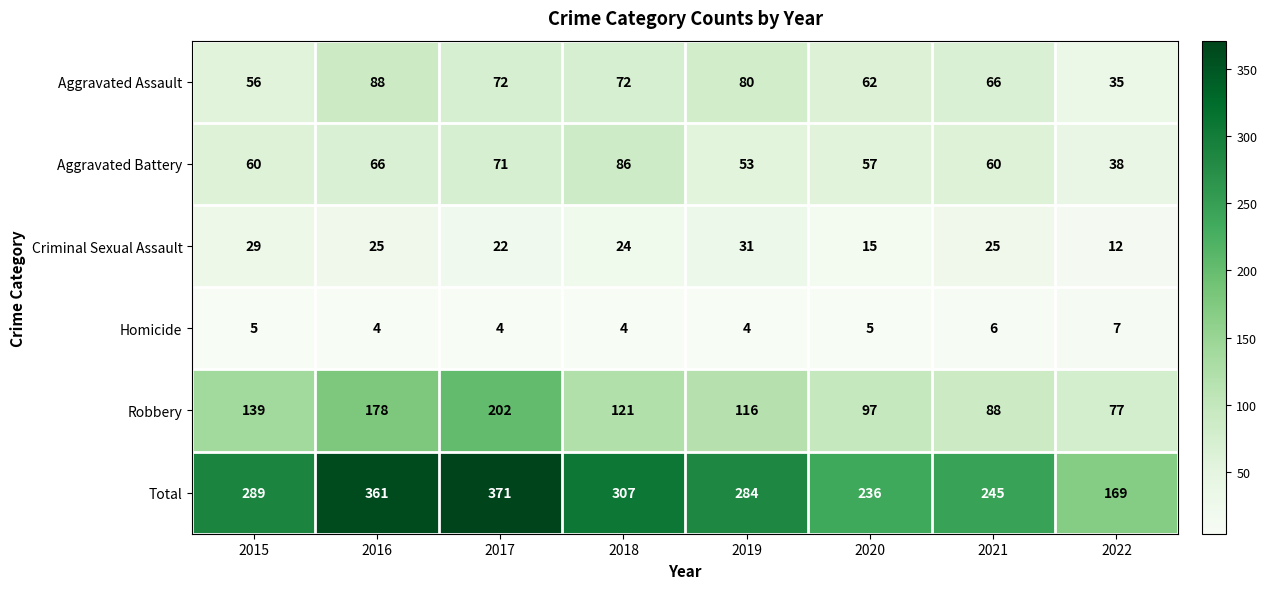

Which category has the highest value across all series?

2017